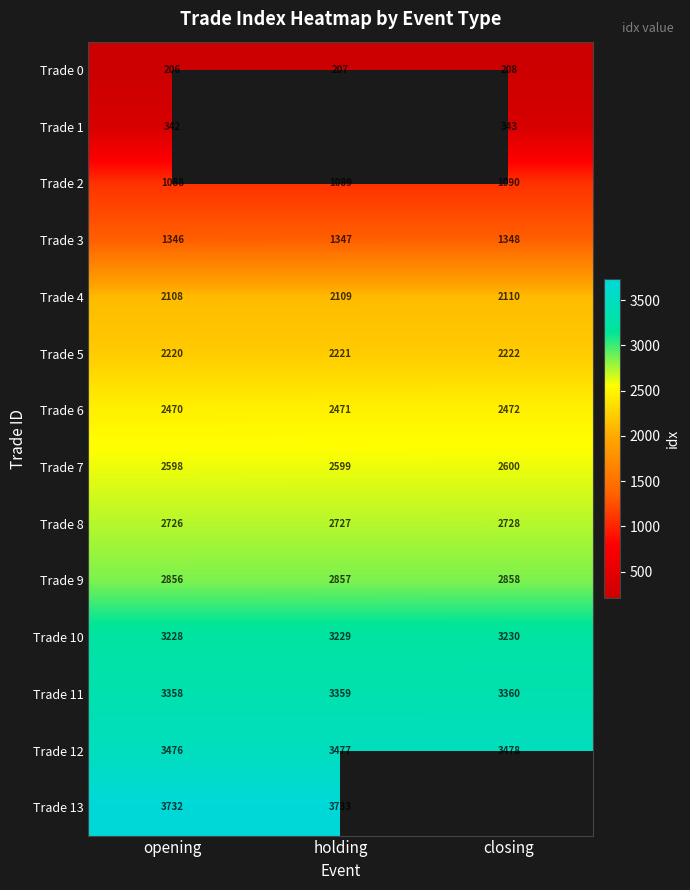

What is the sum of the Trade 2 values at opening and holding?

2177